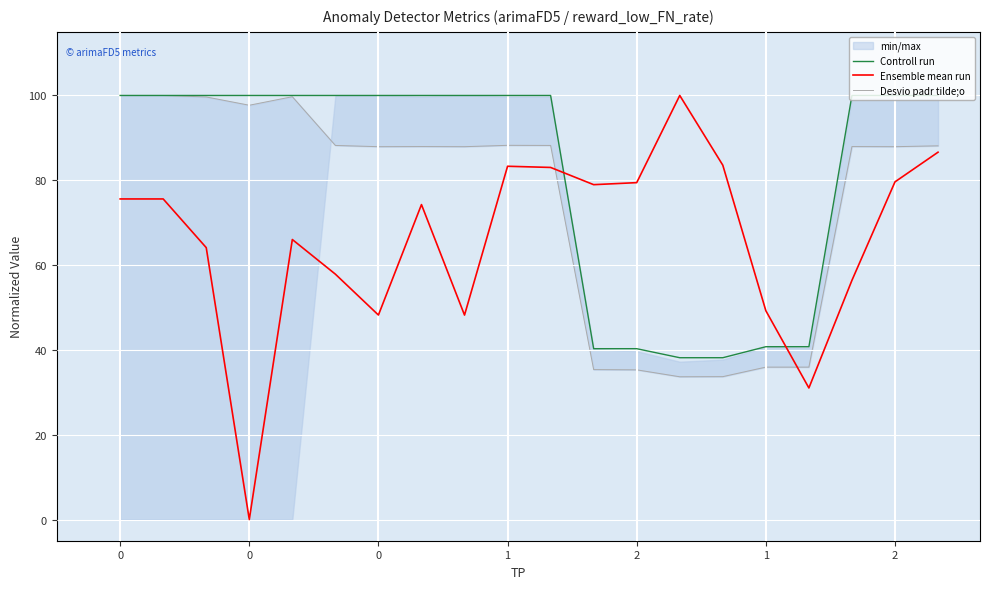

Does the chart display data point markers on the line(s)?

No